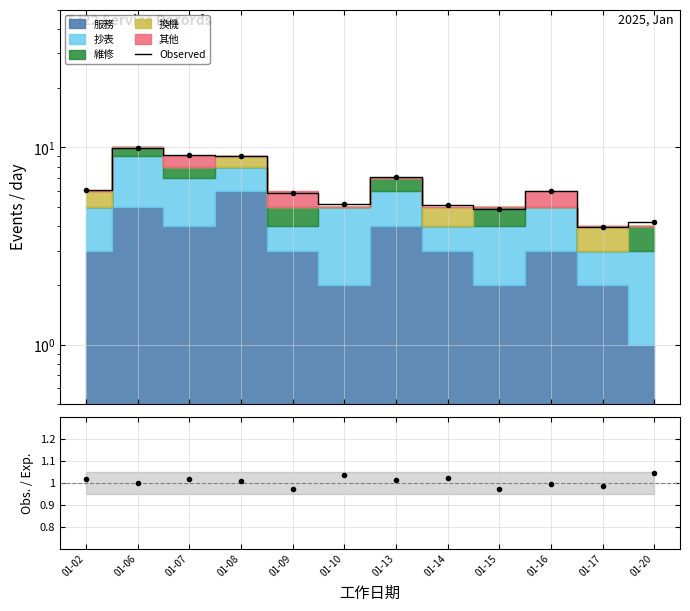

Between 01-08 and 01-10, which is larger?

01-08